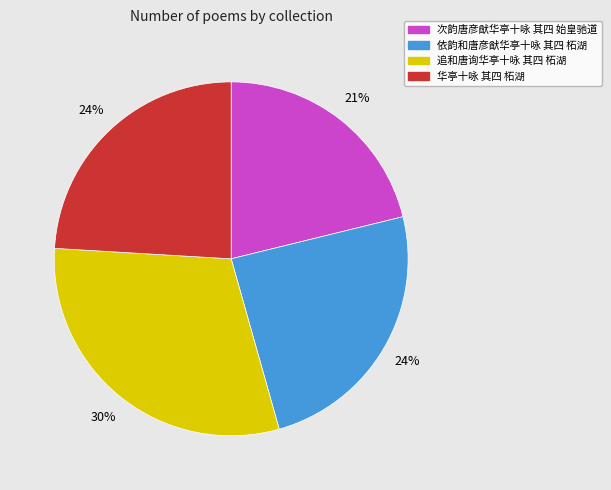

Approximately how many times larger is the value at 追和唐询华亭十咏 其四 柘湖 compared to 次韵唐彦猷华亭十咏 其四 始皇驰道?

1.4